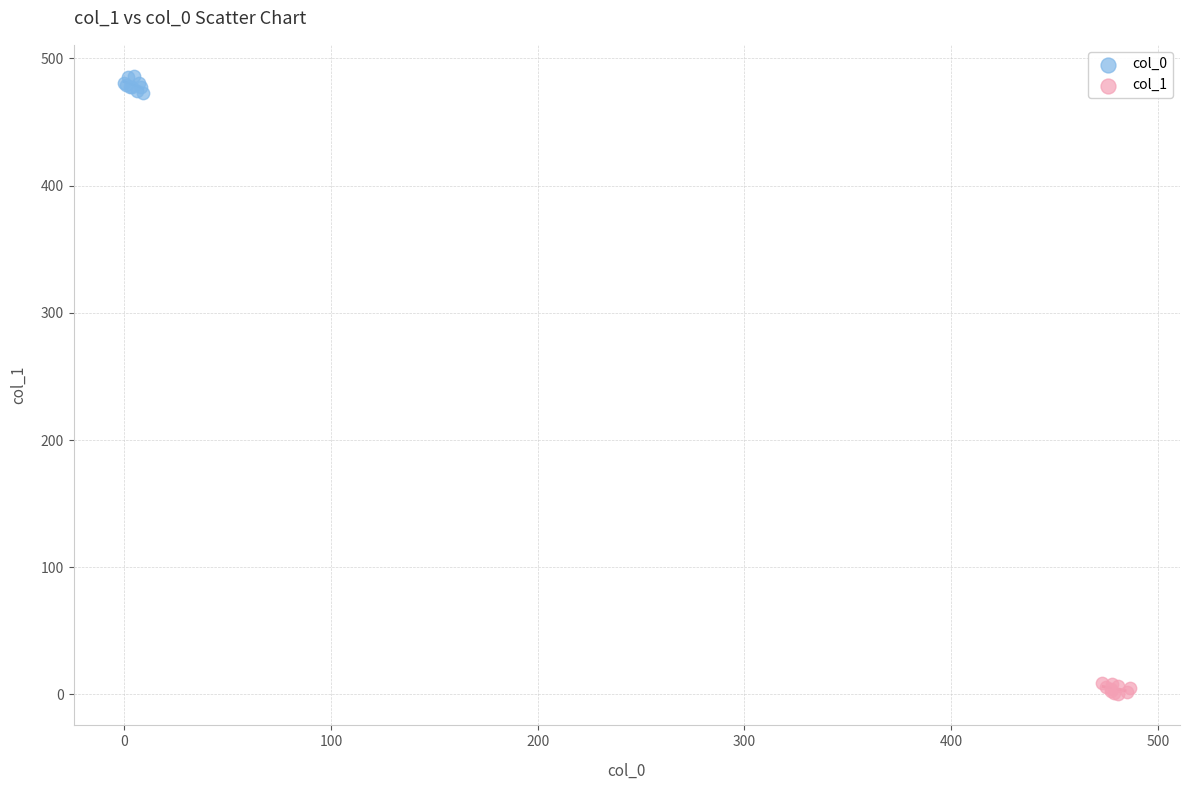

Which series contains the highest Y value?

col_0